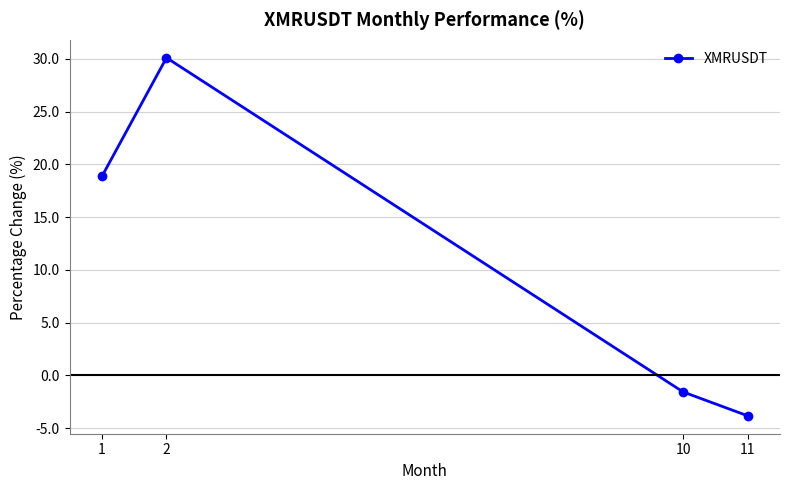

At which label does the data first exceed 18?

1